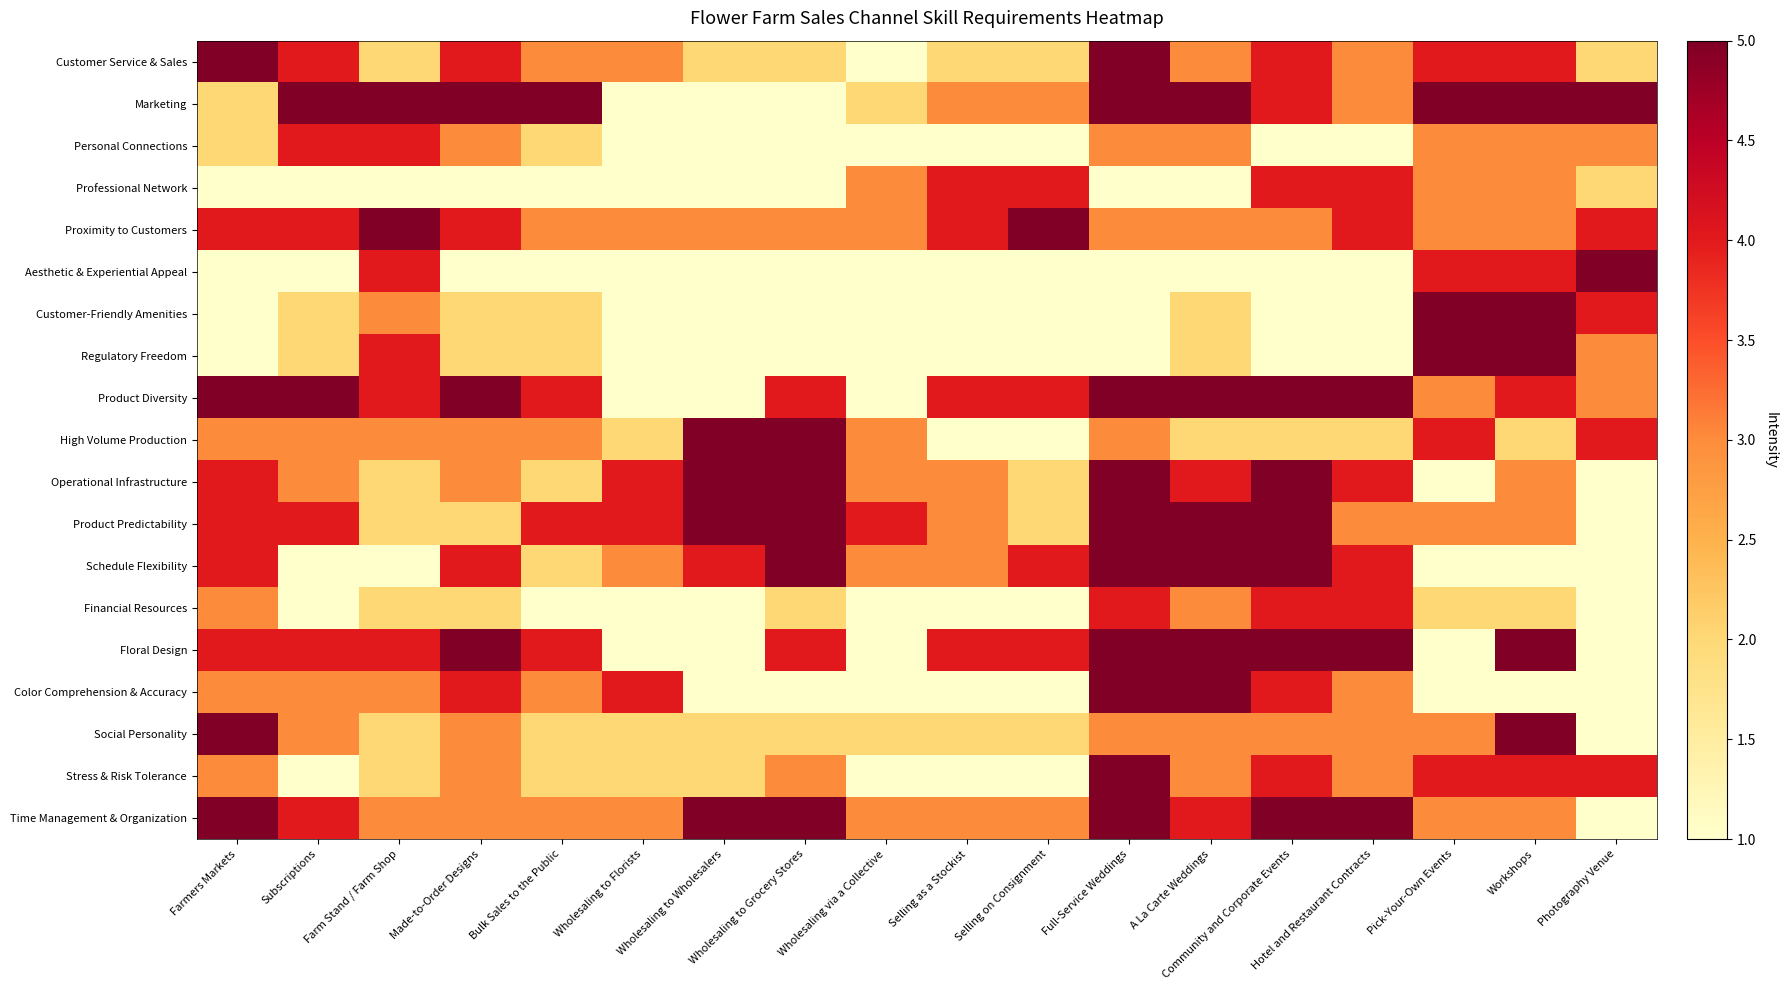

Which series has the largest range (max minus min)?

Customer Service & Sales